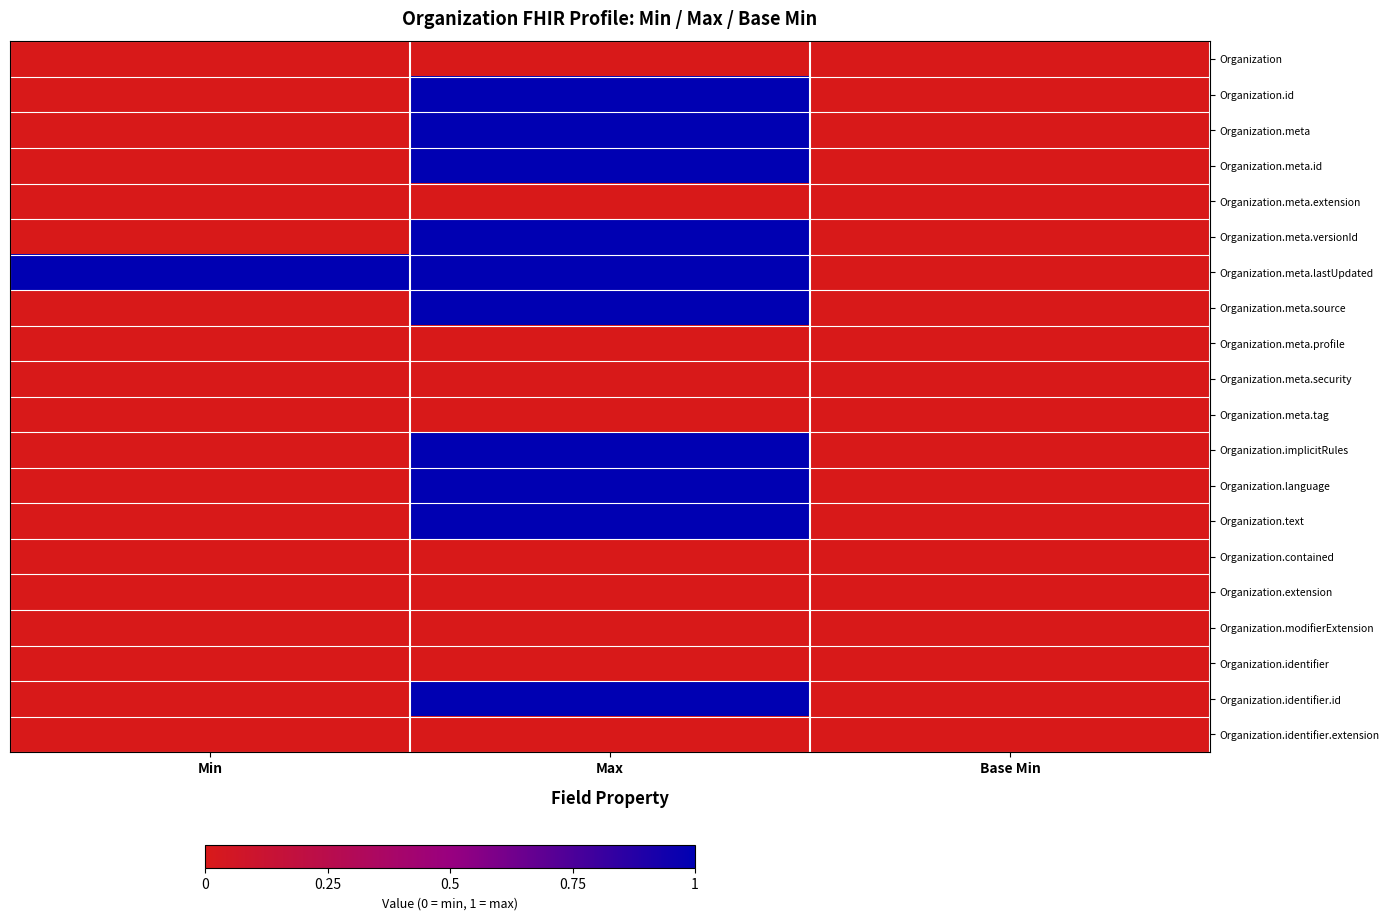

At how many categories does at least one series exceed 0?

2